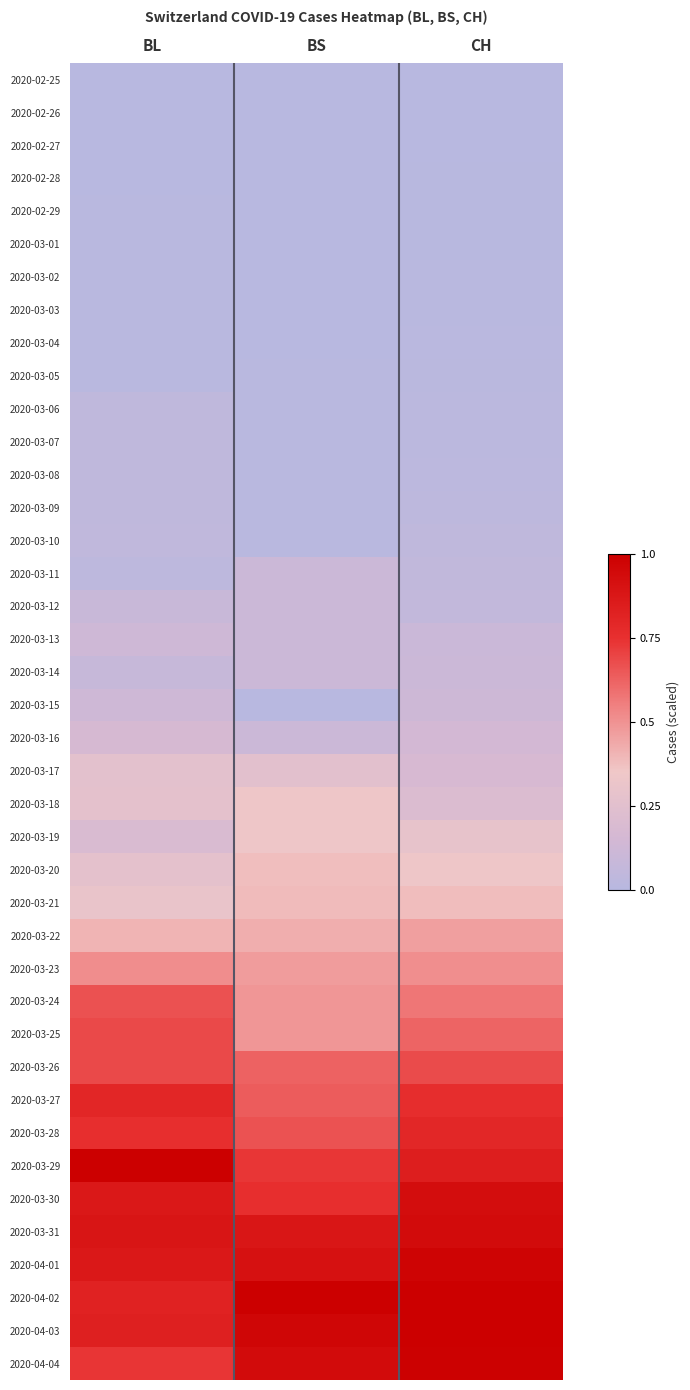

Which series has the largest total across all categories?

2020-04-02